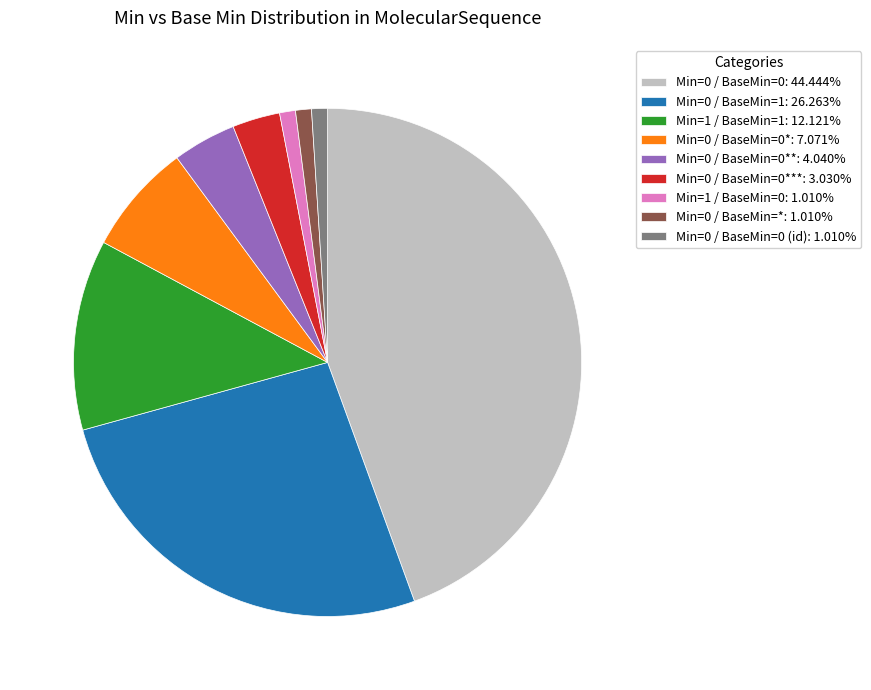

Does Min=1 / BaseMin=1: 12.121% represent more than half of the total?

No